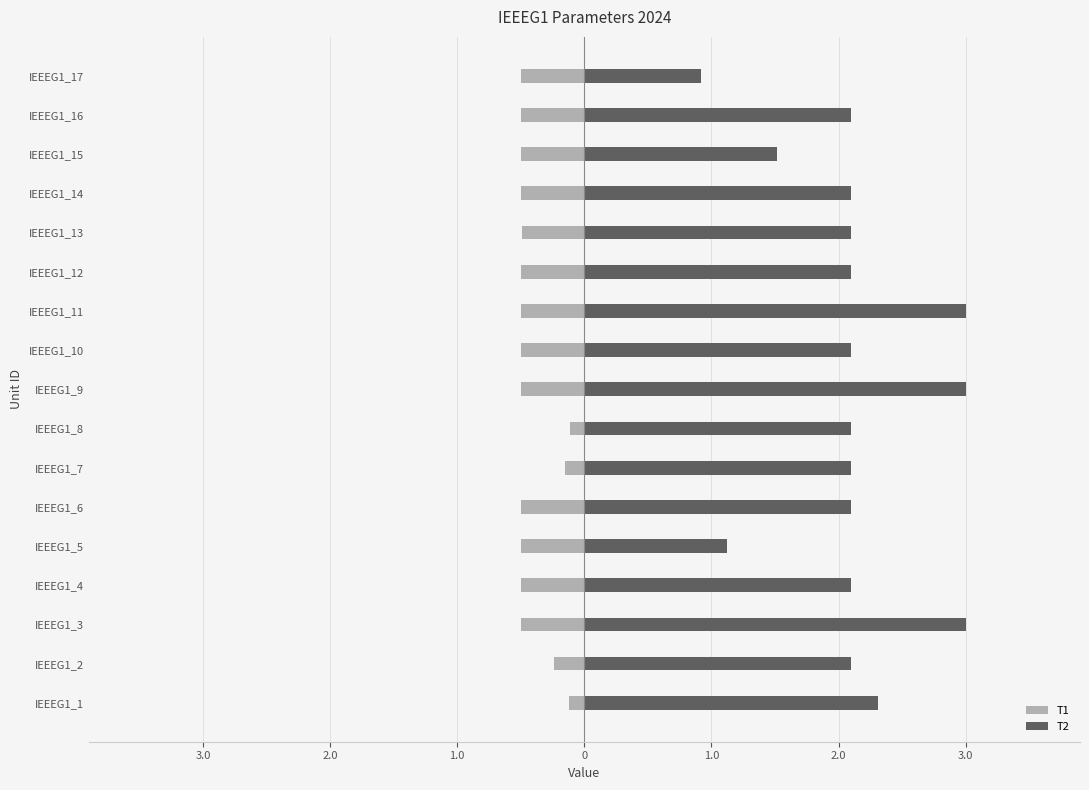

What value does the T2 series have at IEEEG1_2?

2.1